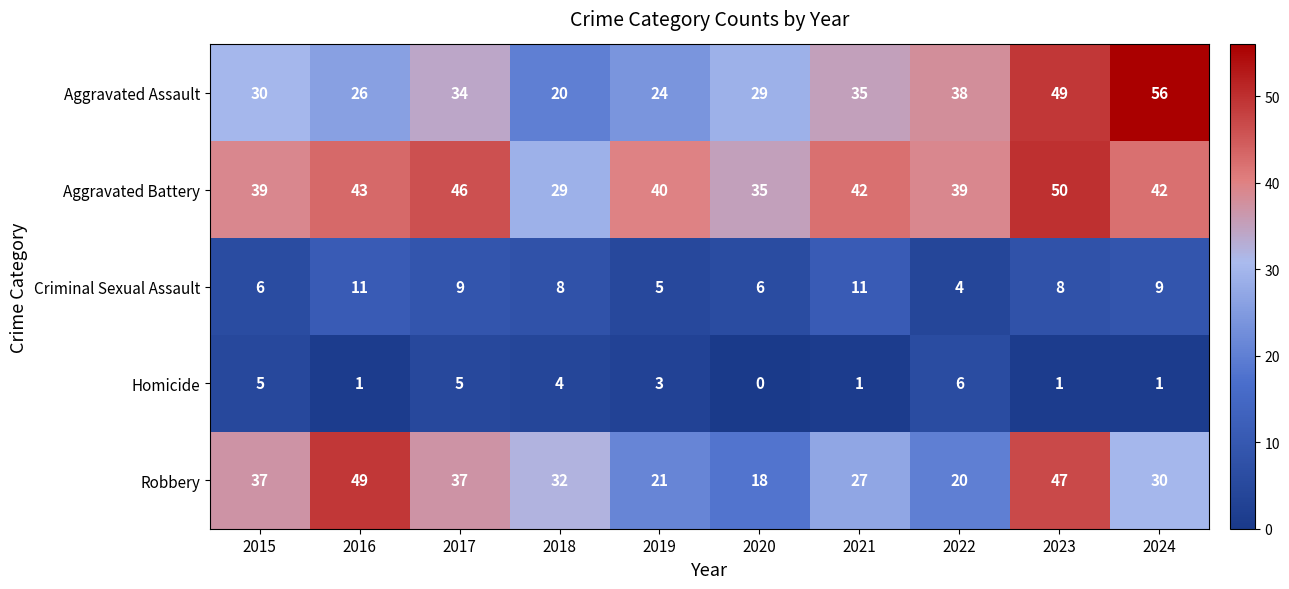

At which category is the sum across all series the highest?

2023